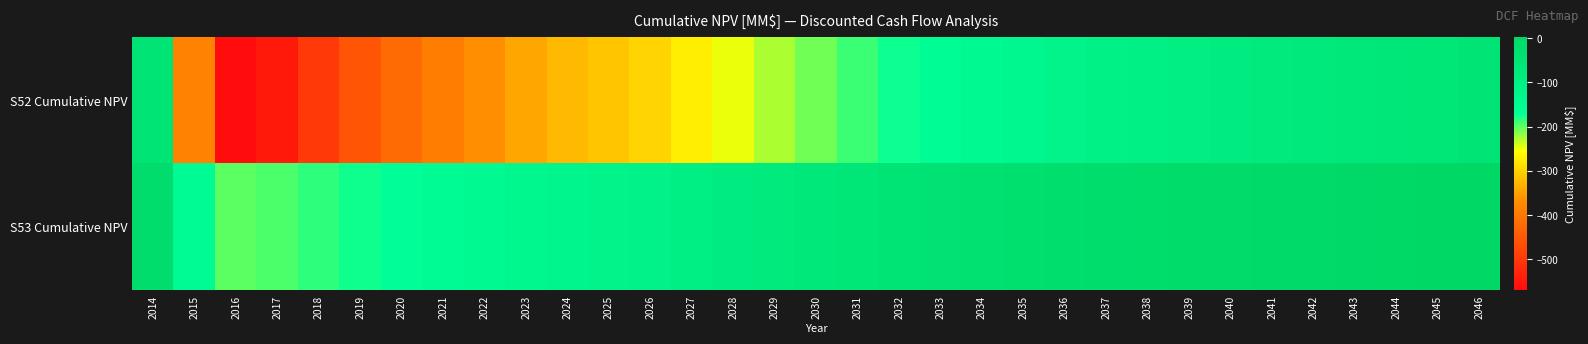

How many series are shown in this chart?

2